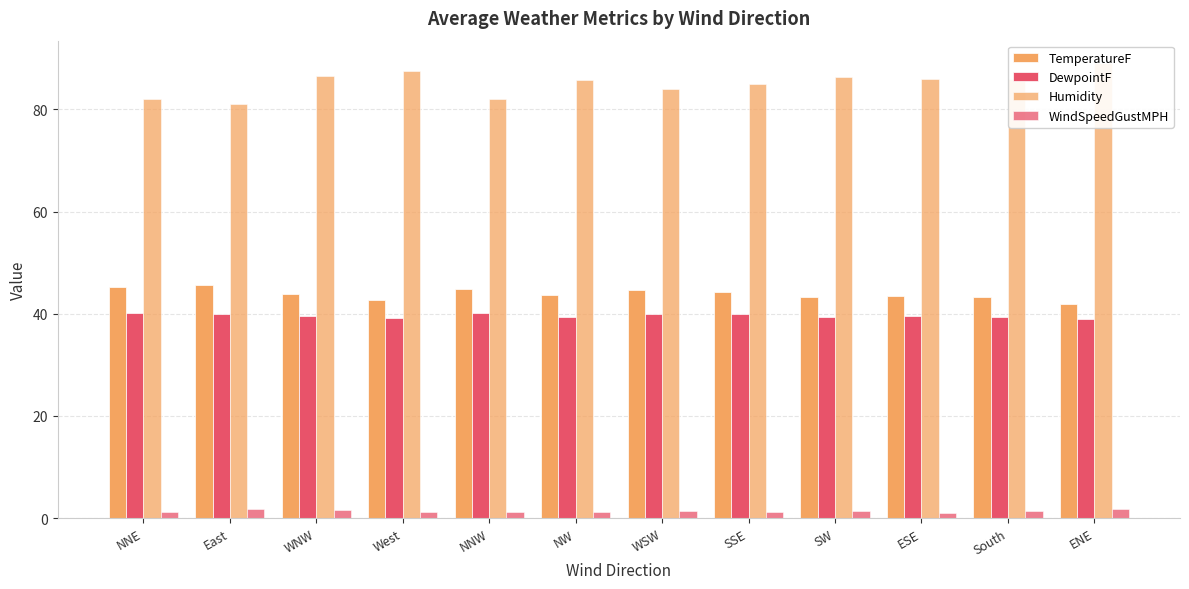

Is it true that Humidity equals 89.0 at ENE?

True